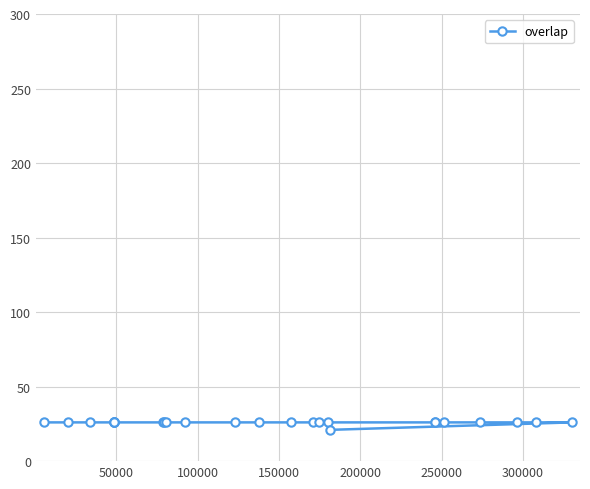

What is the average value?

26